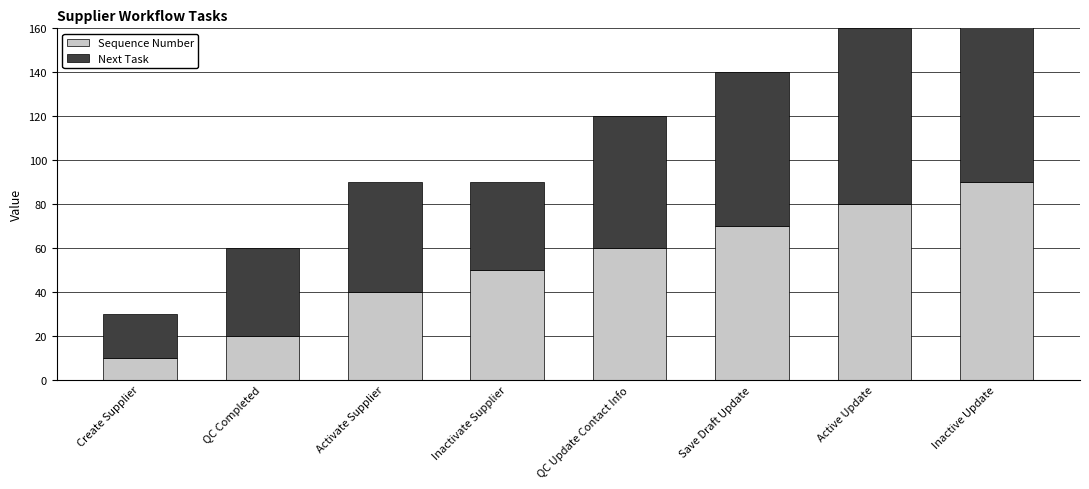

What is the sum of the Sequence Number values at Create Supplier and Inactivate Supplier?

60